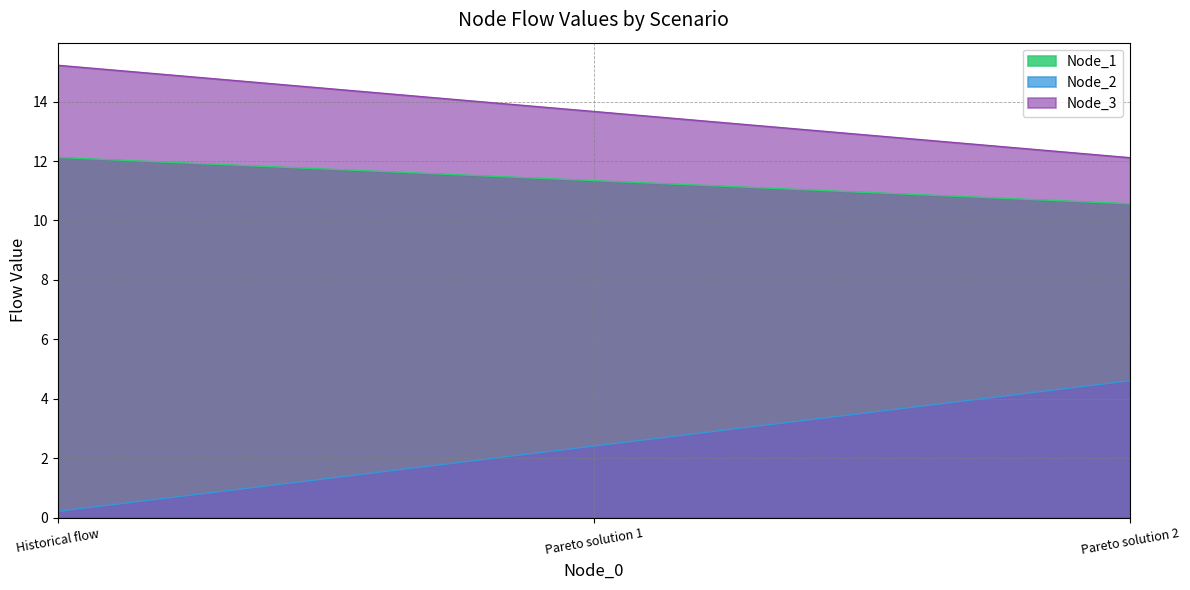

How many series are shown in this chart?

3